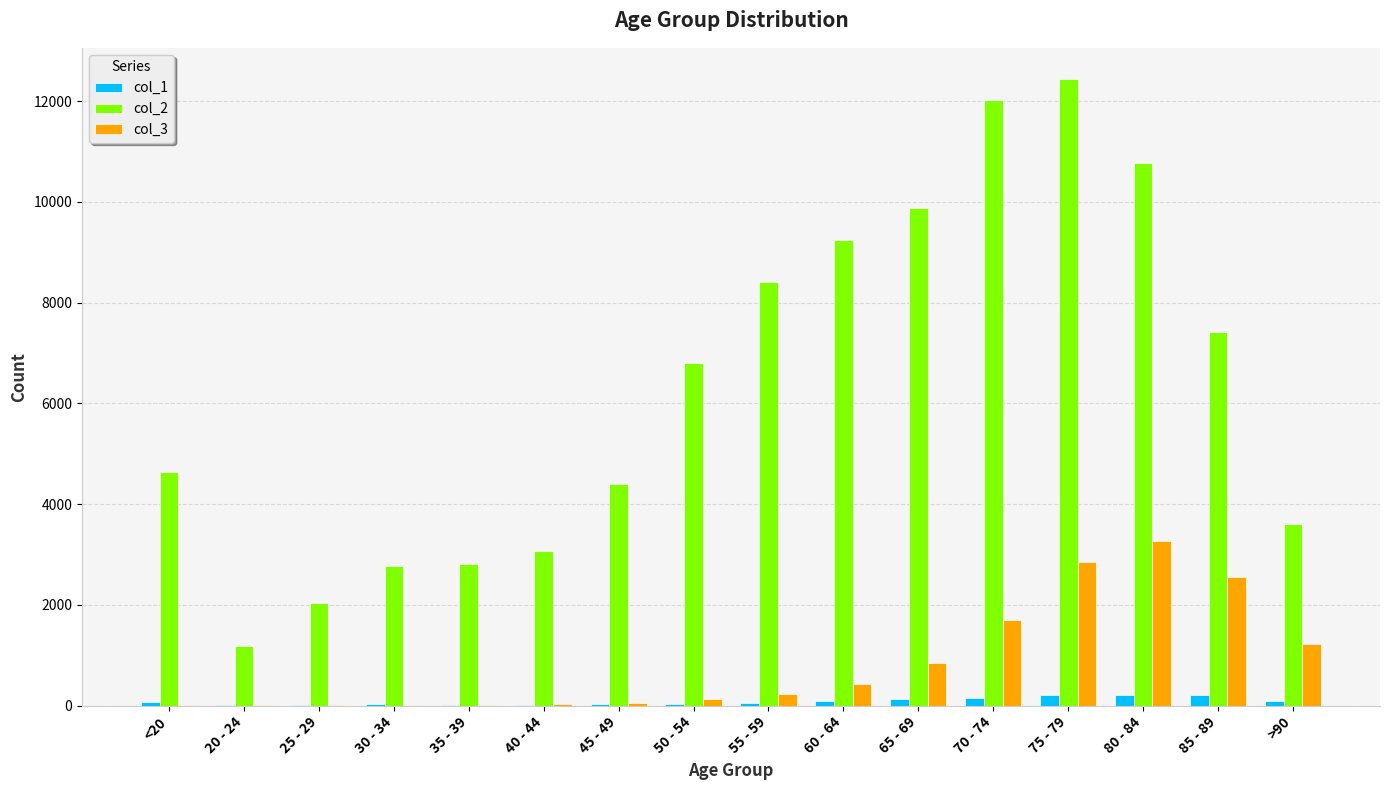

What is the difference between the col_1 values at 55 - 59 and 85 - 89?

147